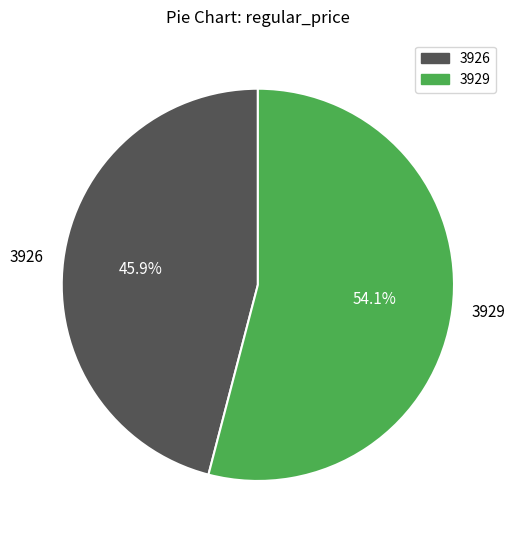

Between 3926 and 3929, which is larger?

3929